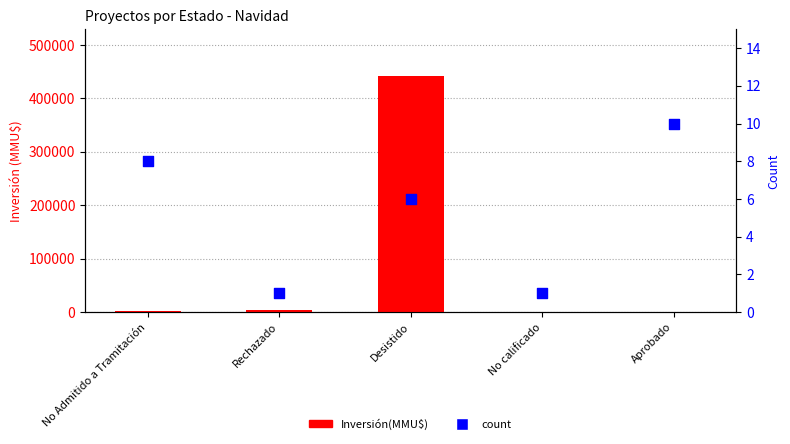

What are all the series names shown in the legend?

Inversión(MMU$), count